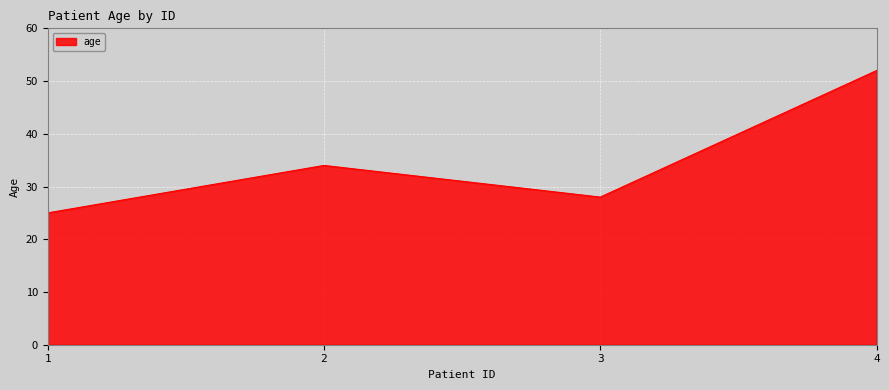

Count the number of data series in this chart.

1